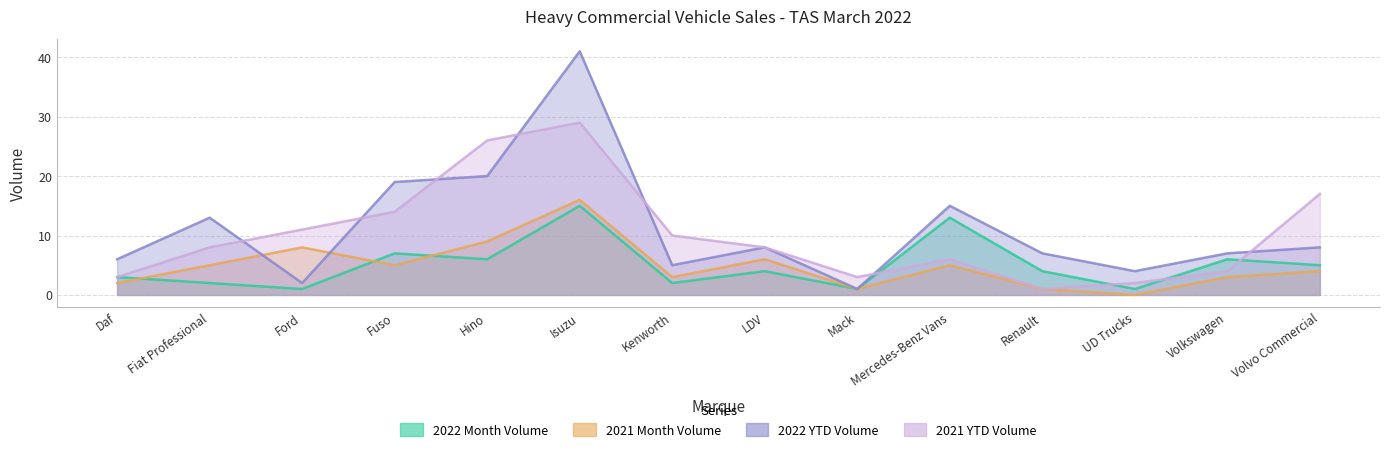

What is the difference between the maximum and minimum values in the 2021 YTD Volume series?

28